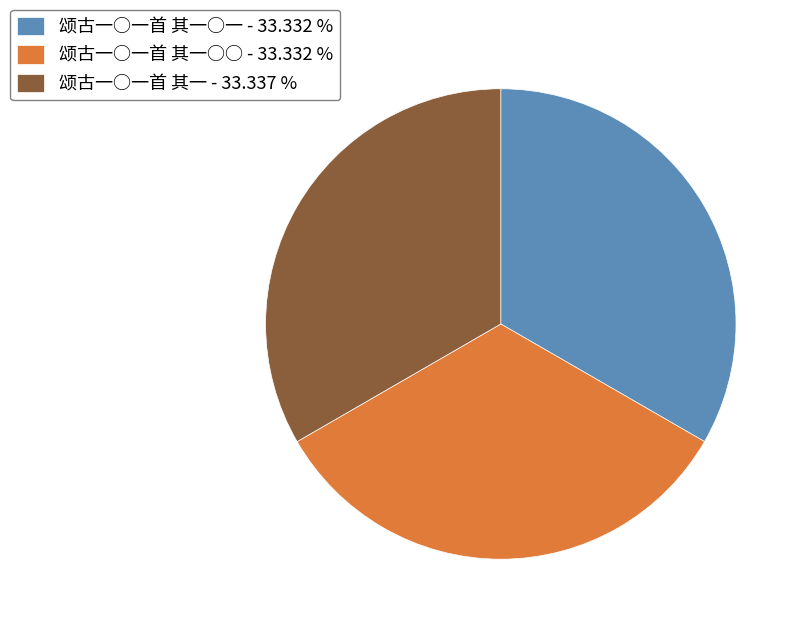

Combined, do 颂古一○一首 其一 - 33.337 % and 颂古一○一首 其一○○ - 33.332 % account for over 50%?

Yes